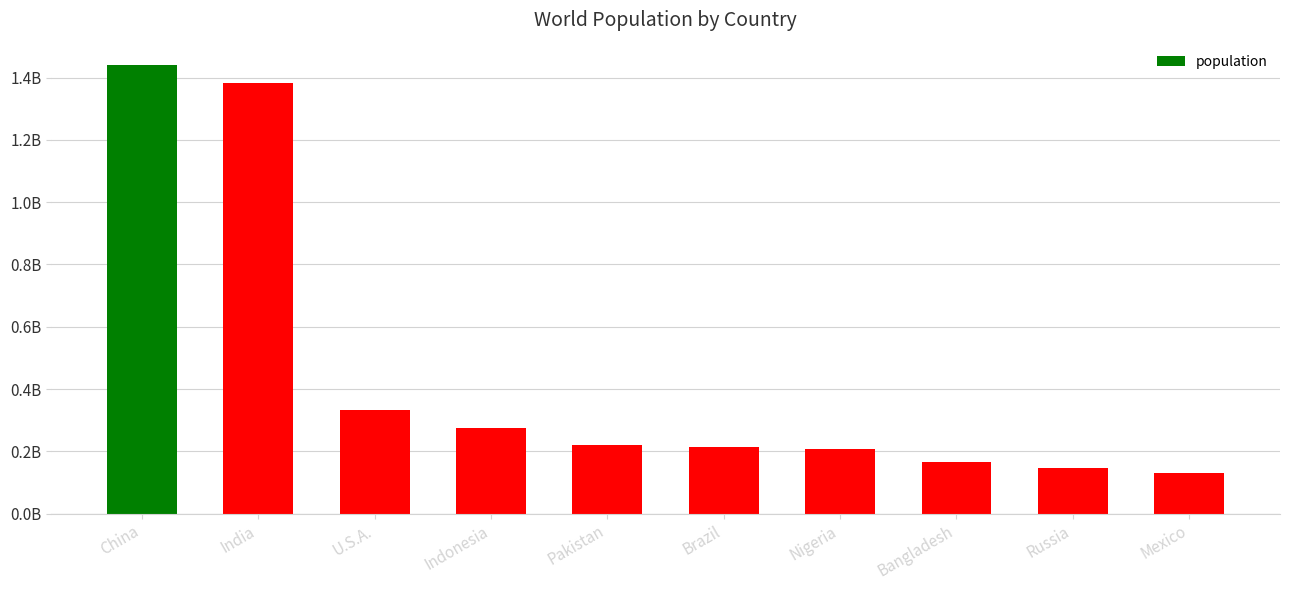

What is the label of the 1st bar from the left?

China